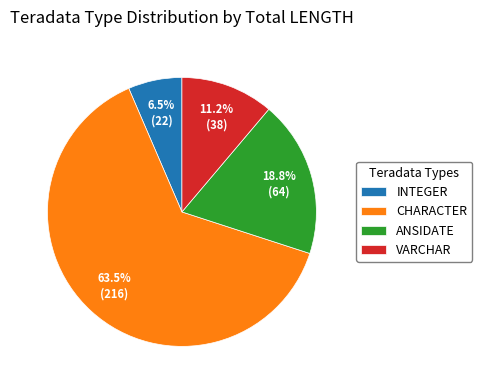

Do INTEGER and VARCHAR together represent more than half of the pie?

No